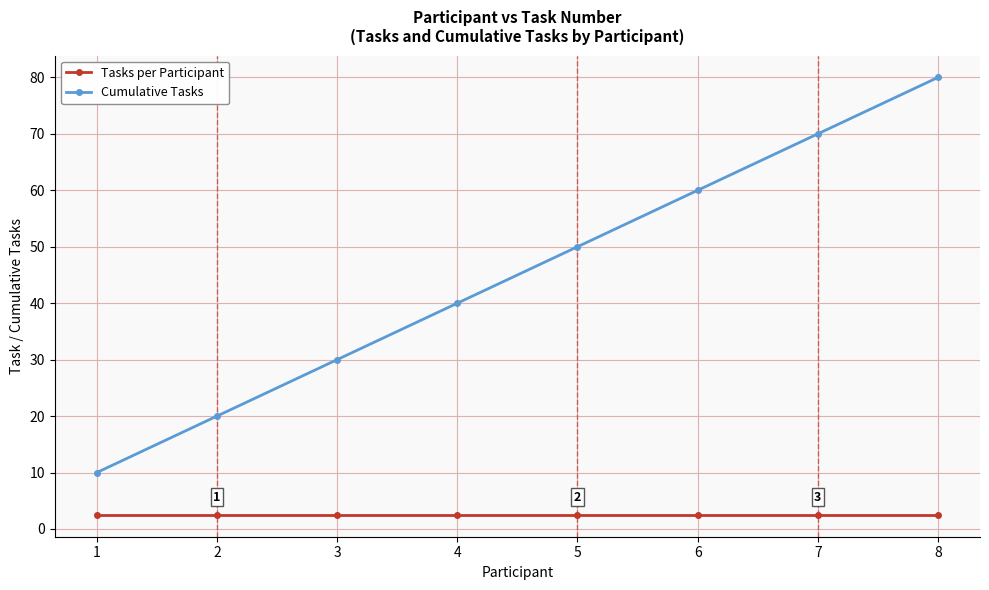

True or false: Tasks per Participant and Cumulative Tasks cross at least once.

False